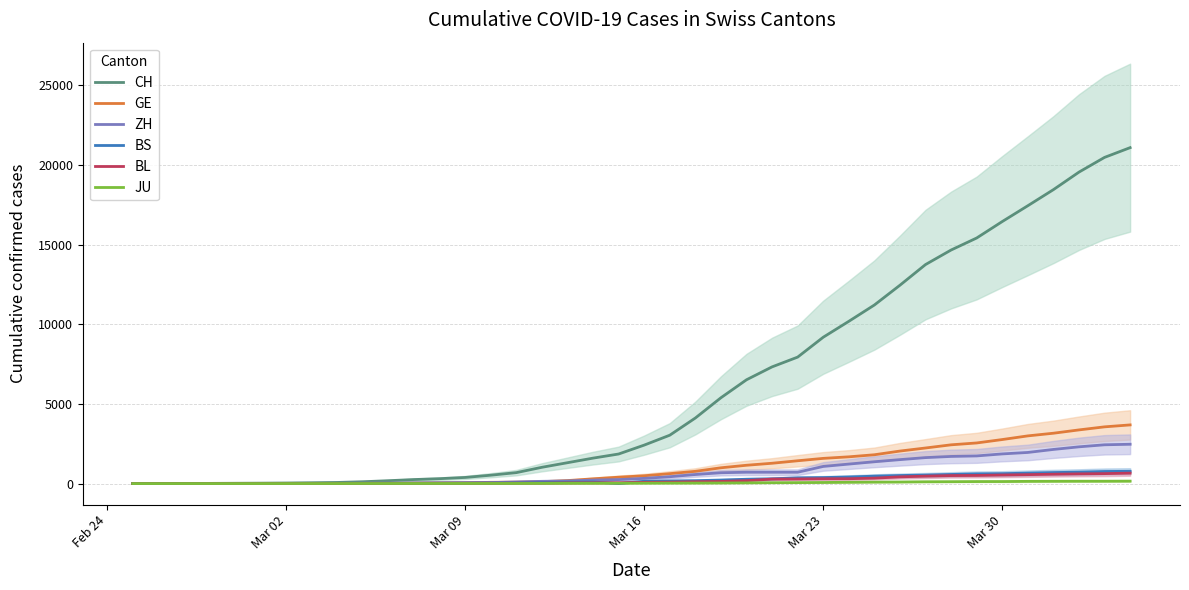

True or false: BL has more than 1 interior local peaks.

False